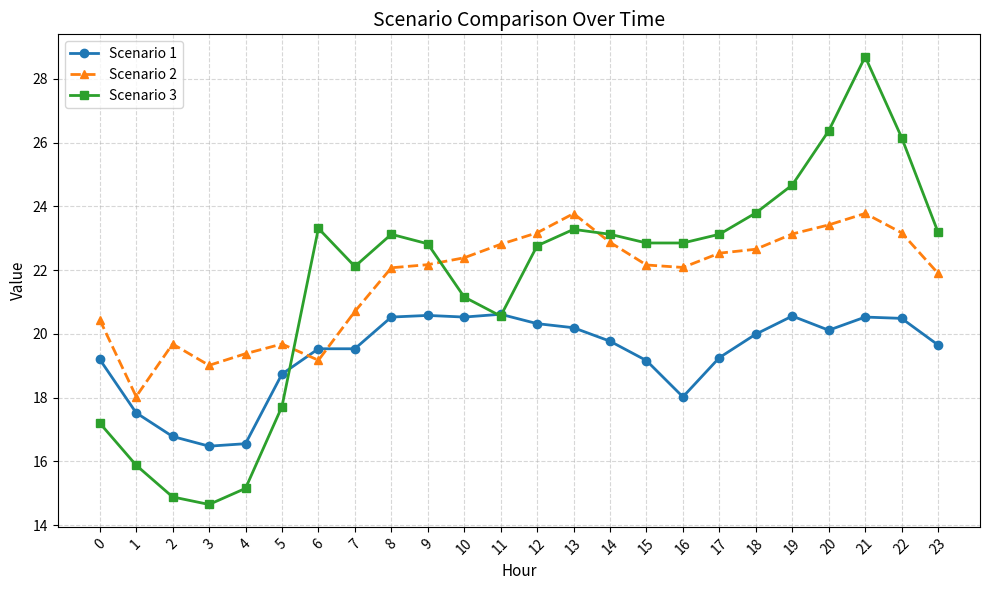

Which series has the largest range (max minus min)?

Scenario 3